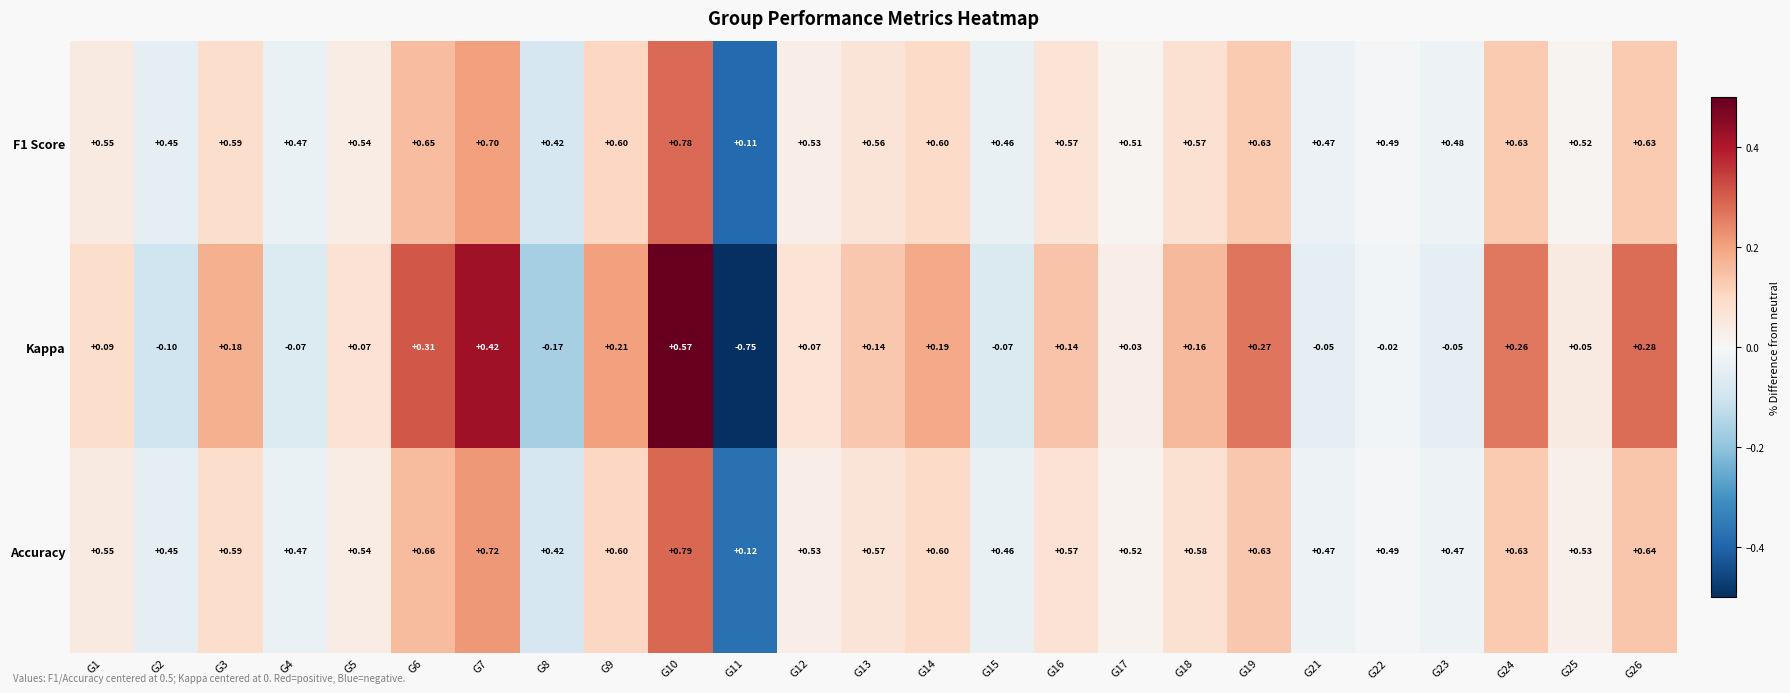

Which series has the largest total across all categories?

Accuracy